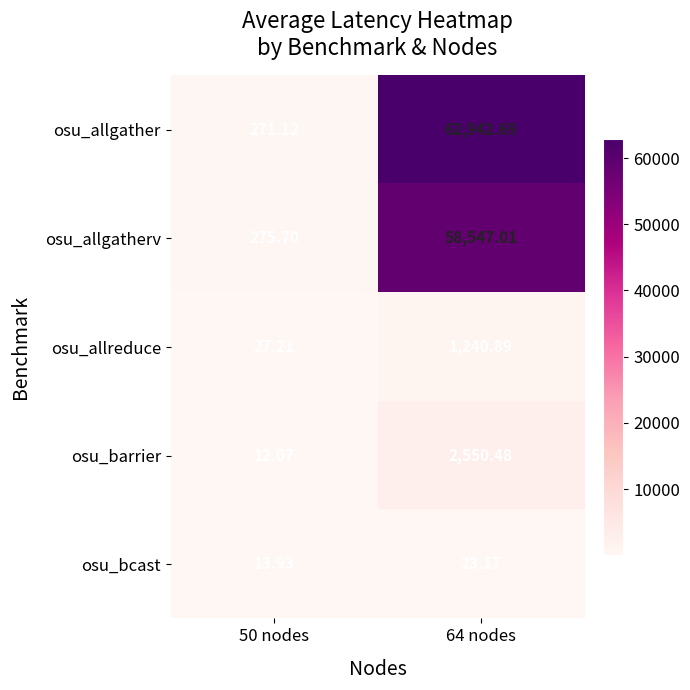

Which series changed the most between 50 nodes and 64 nodes?

osu_allgather